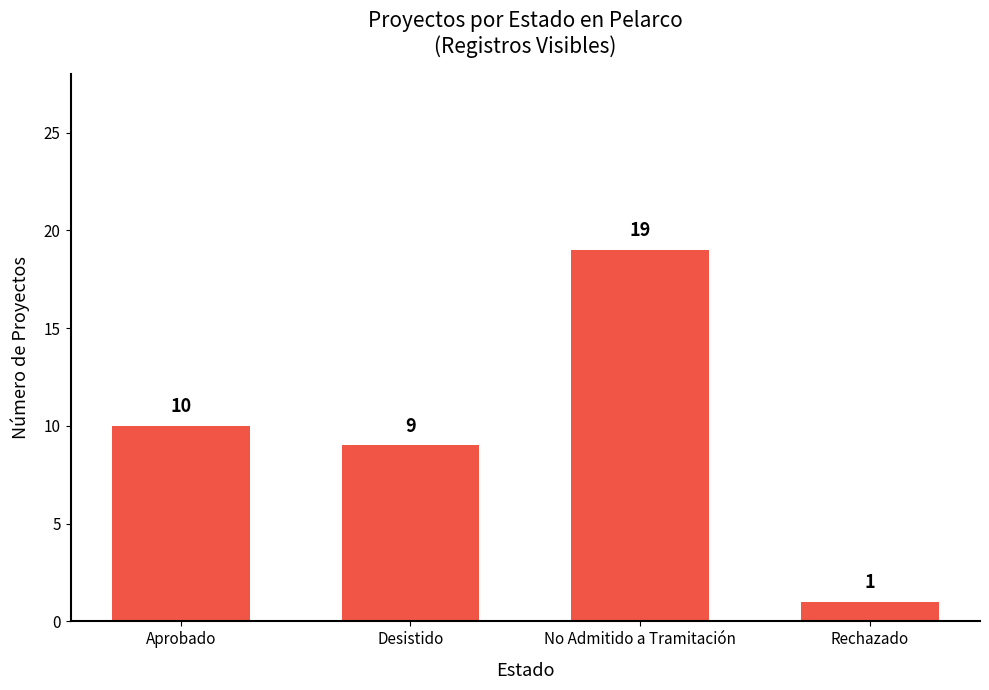

Between Aprobado and Desistido, which is larger?

Aprobado